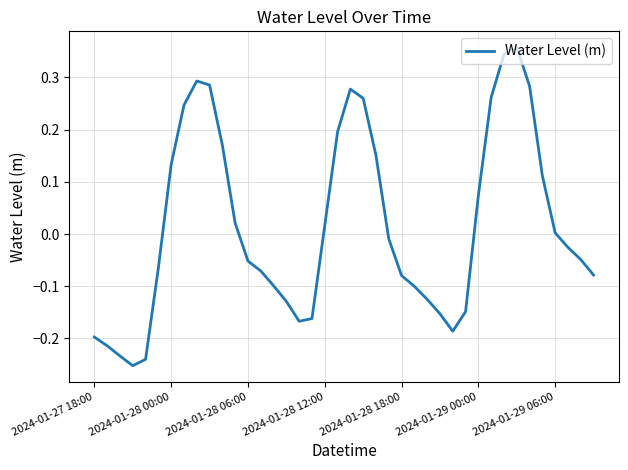

What is the difference between the maximum and minimum values?

0.6